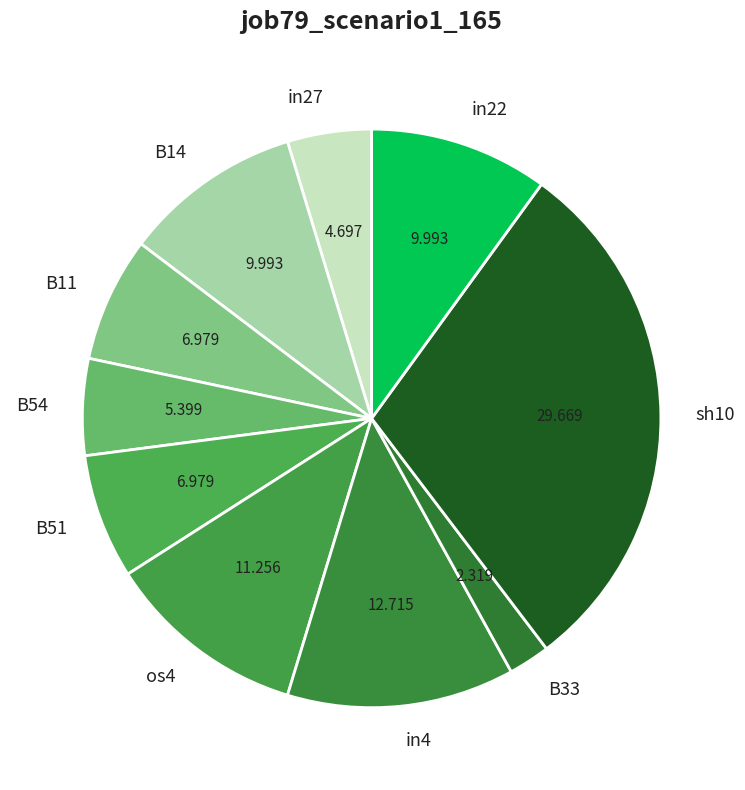

Count the number of slices in the pie.

10